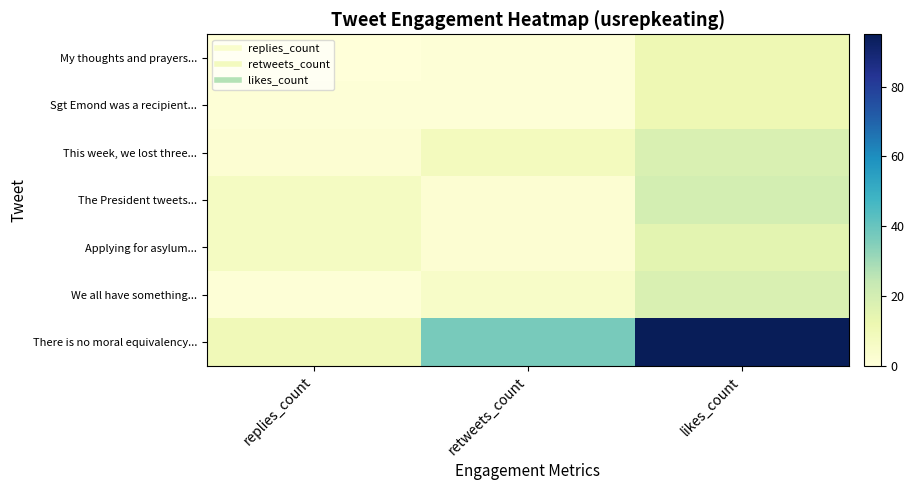

Which series has the largest total across all categories?

There is no moral equivalency...